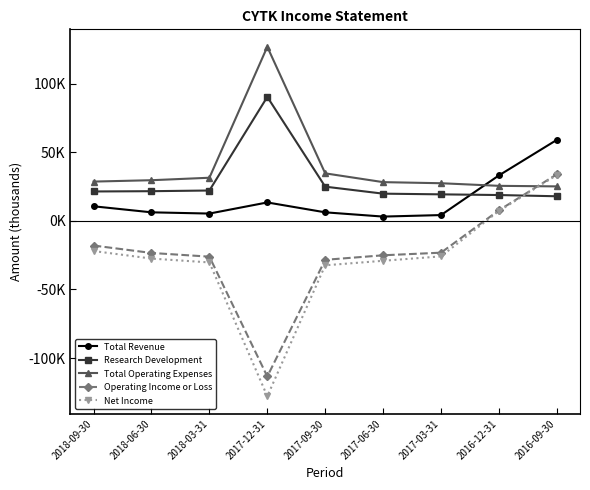

What are all the series names shown in the legend?

Total Revenue, Research Development, Total Operating Expenses, Operating Income or Loss, Net Income